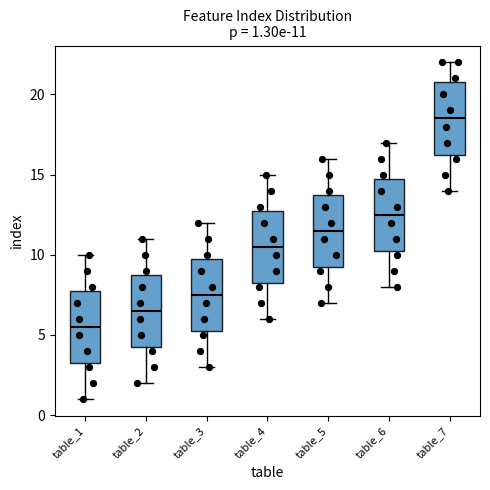

Which box has the lowest median line?

table_1